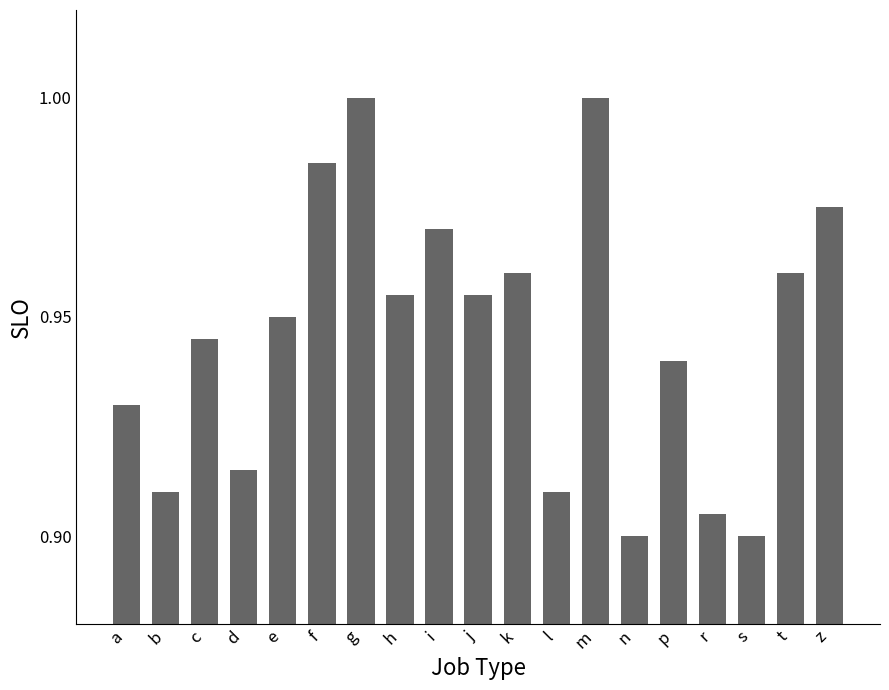

Count the number of data series in this chart.

1